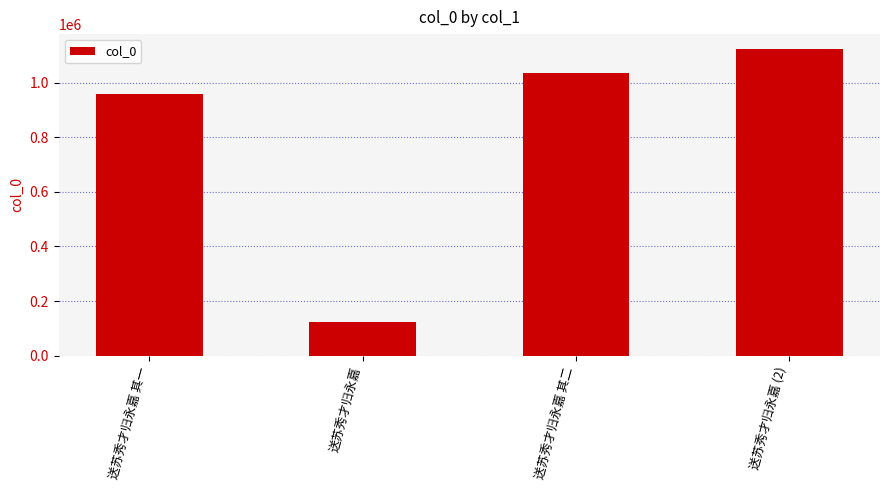

The chart shows a value of 957131 at 送苏秀才归永嘉 其一. True or false?

True